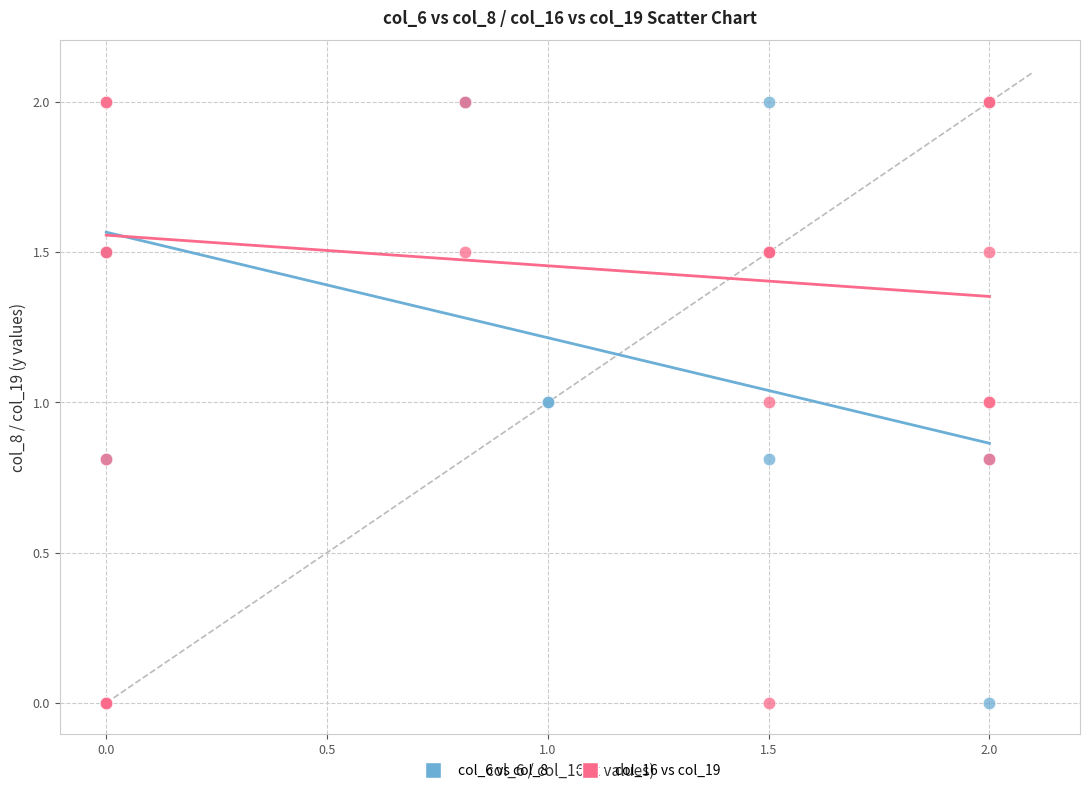

What are all the series names shown in the legend?

col_6 vs col_8, col_16 vs col_19